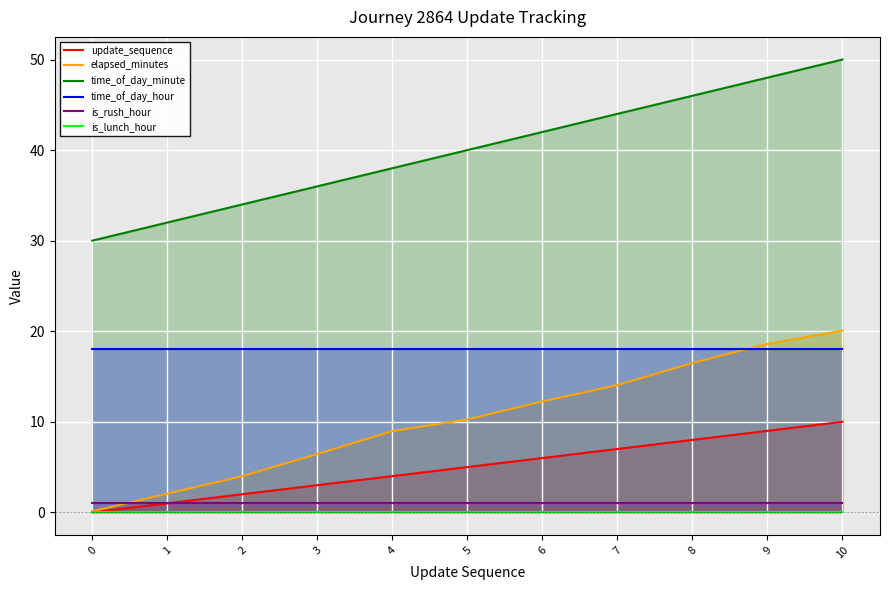

List the series in order of their peak value, lowest first.

is_lunch_hour, is_rush_hour, update_sequence, time_of_day_hour, elapsed_minutes, time_of_day_minute